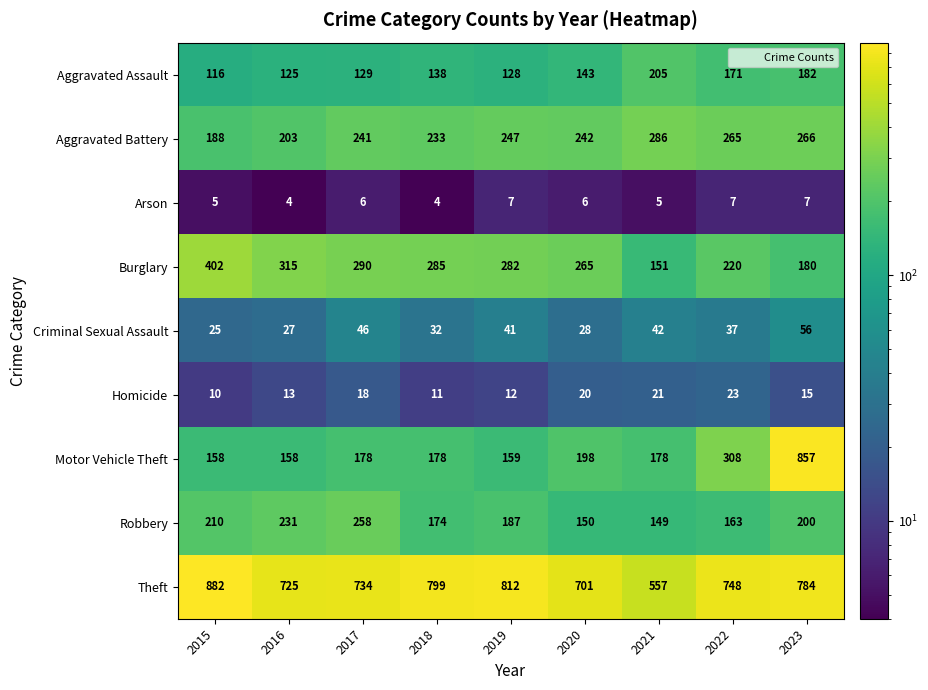

What is the smallest value displayed?

4